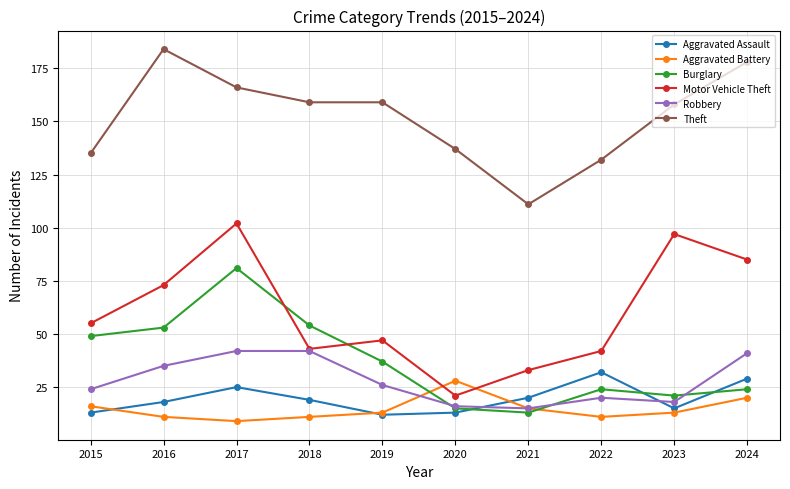

At which category is the sum across all series the highest?

2017